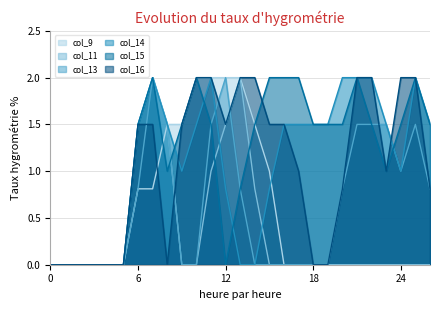

At how many categories does at least one series exceed 0?

21